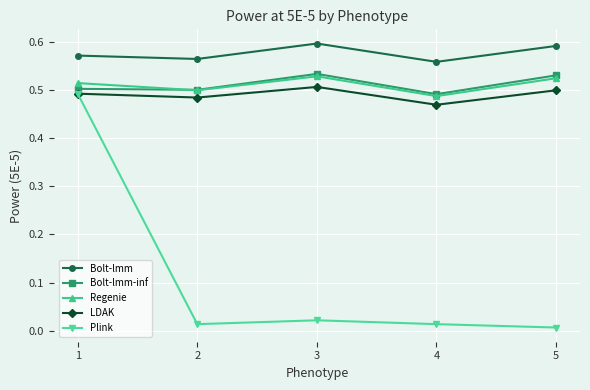

True or false: Regenie and Bolt-lmm-inf cross at least once.

True